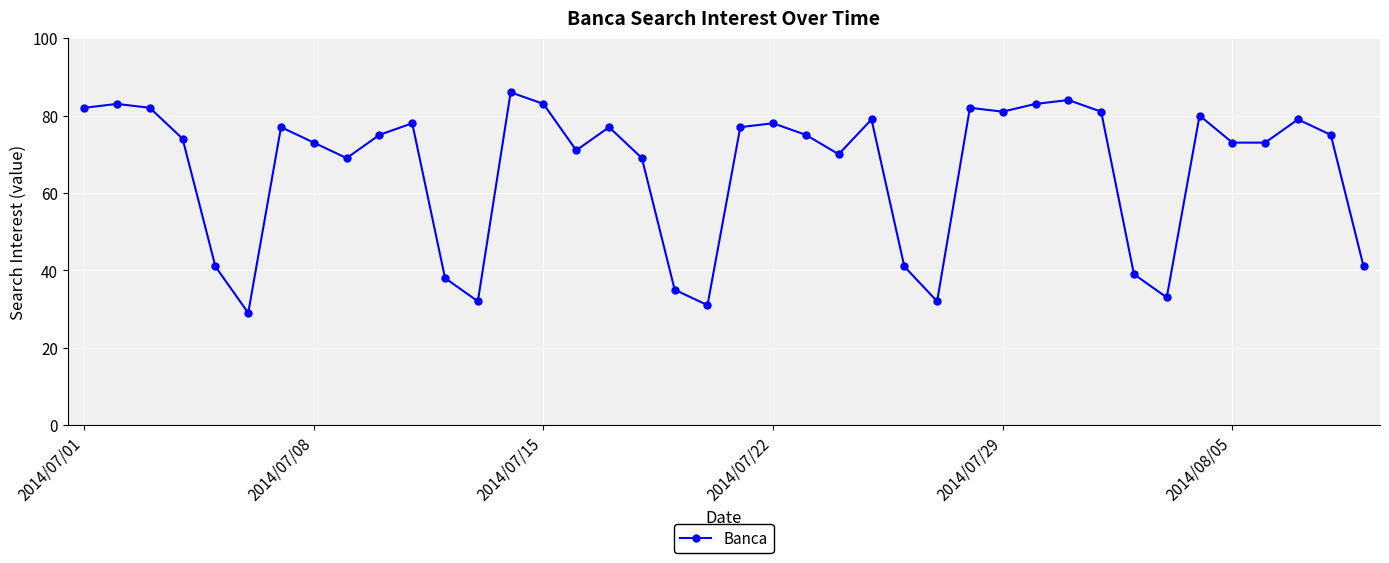

Does the chart have visible grid lines?

Yes